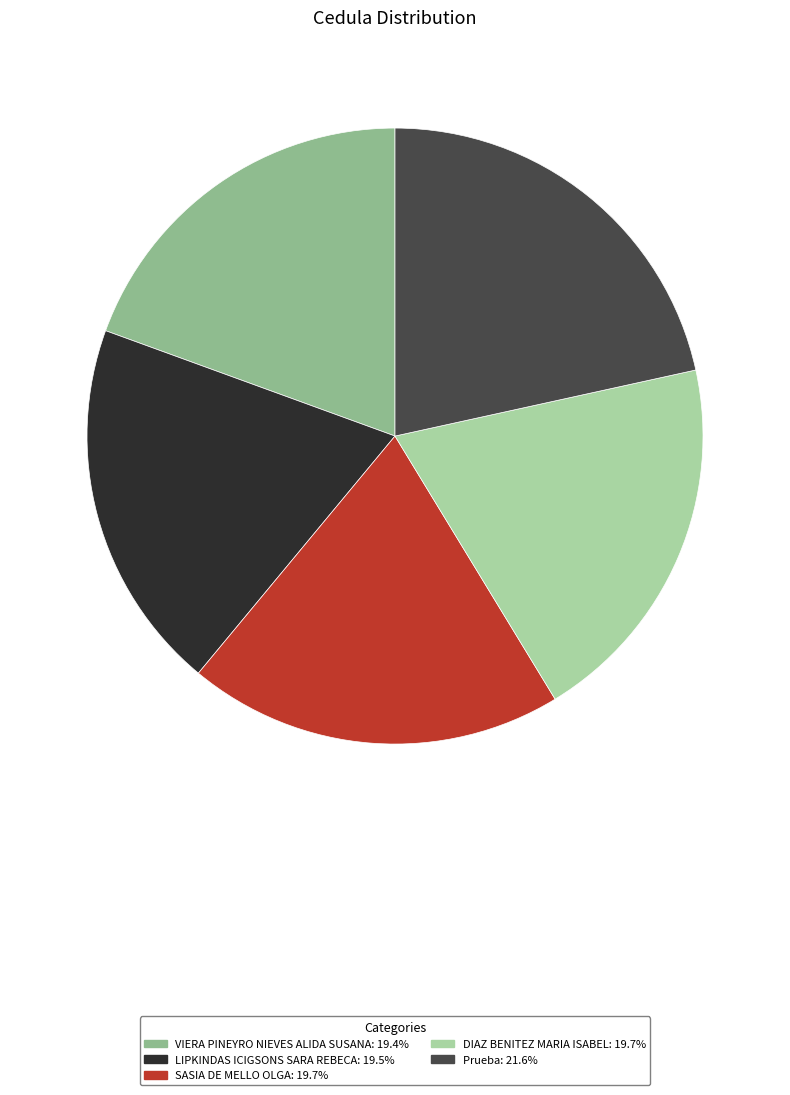

Is VIERA PINEYRO NIEVES ALIDA SUSANA: 19.4% the majority of the pie?

No